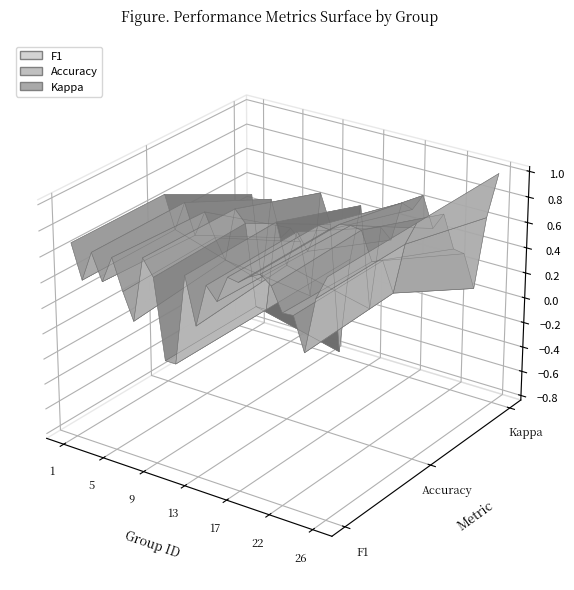

Reading left to right, list all the values displayed in this chart.

f1: 1=0.7	2=0.4	3=0.7	4=0.5	5=0.7	6=0.4	7=0.2	8=0.7	9=0.6	10=0.0	11=0.0	12=0.7	13=0.3	14=0.7	15=0.6	16=0.8	17=0.8	18=0.8	19=0.9	21=0.8	22=0.6	23=0.6	24=0.4	25=0.8	26=1.0
accuracy: 1=0.7	2=0.4	3=0.7	4=0.4	5=0.6	6=0.5	7=0.3	8=0.7	9=0.6	10=0.0	11=0.0	12=0.7	13=0.4	14=0.7	15=0.6	16=0.8	17=0.8	18=0.8	19=0.8	21=0.8	22=0.6	23=0.6	24=0.4	25=0.8	26=1.0
kappa: 1=0.3	2=-0.4	3=0.3	4=0.0	5=0.1	6=0.0	7=-0.4	8=0.5	9=0.2	10=-0.8	11=0.0	12=0.5	13=-0.4	14=0.3	15=0.3	16=0.6	17=0.5	18=0.7	19=0.4	21=0.6	22=0.3	23=0.3	24=0.0	25=0.6	26=1.0